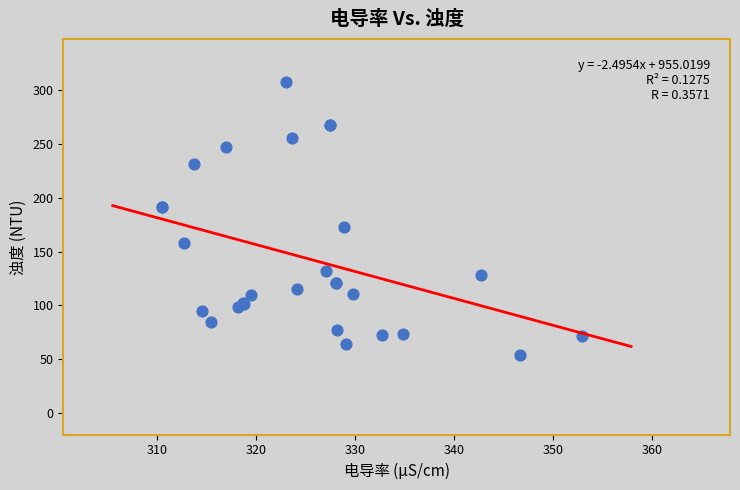

What Y value in the scatter plot is closest to 180?

172.4